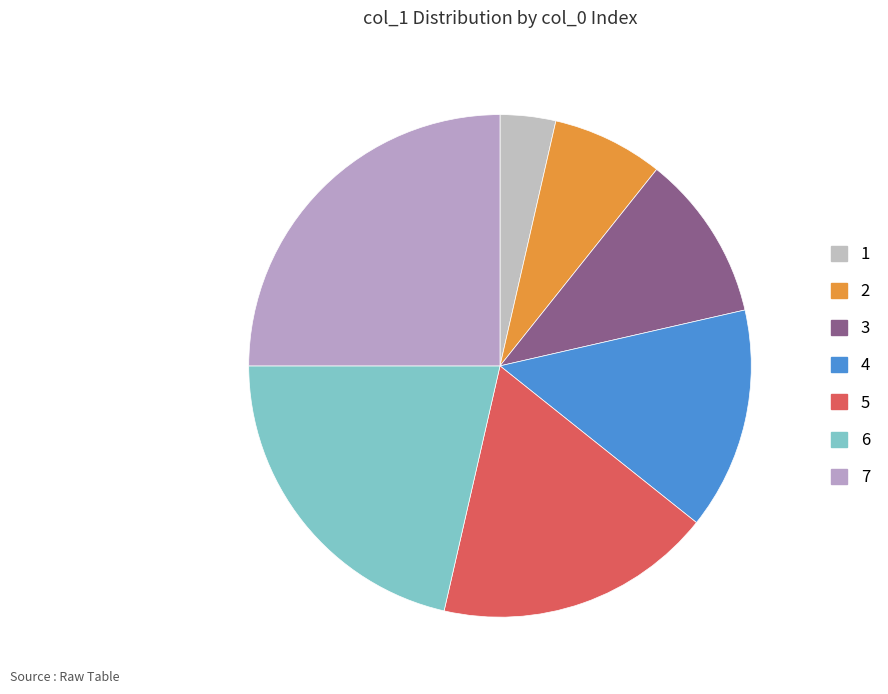

Is 6 the majority of the pie?

No